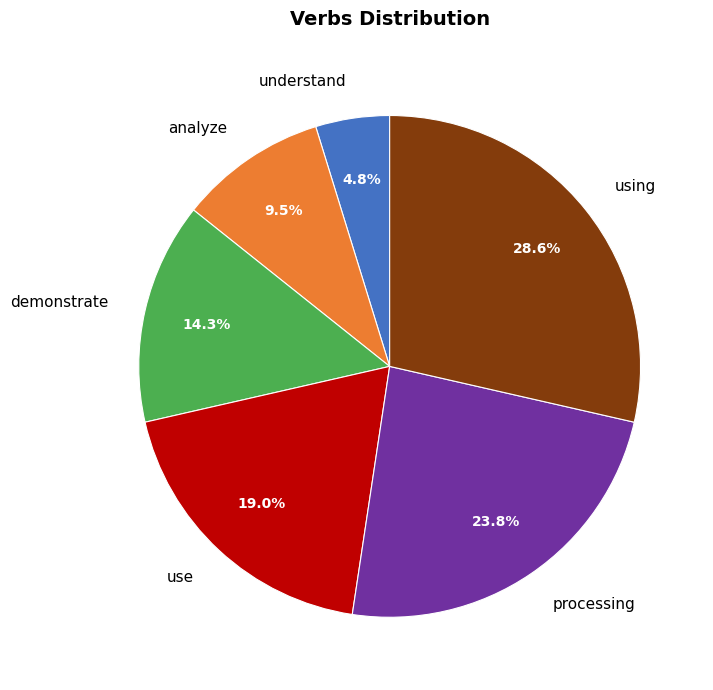

To the nearest percent, what percentage of the pie is use?

19%